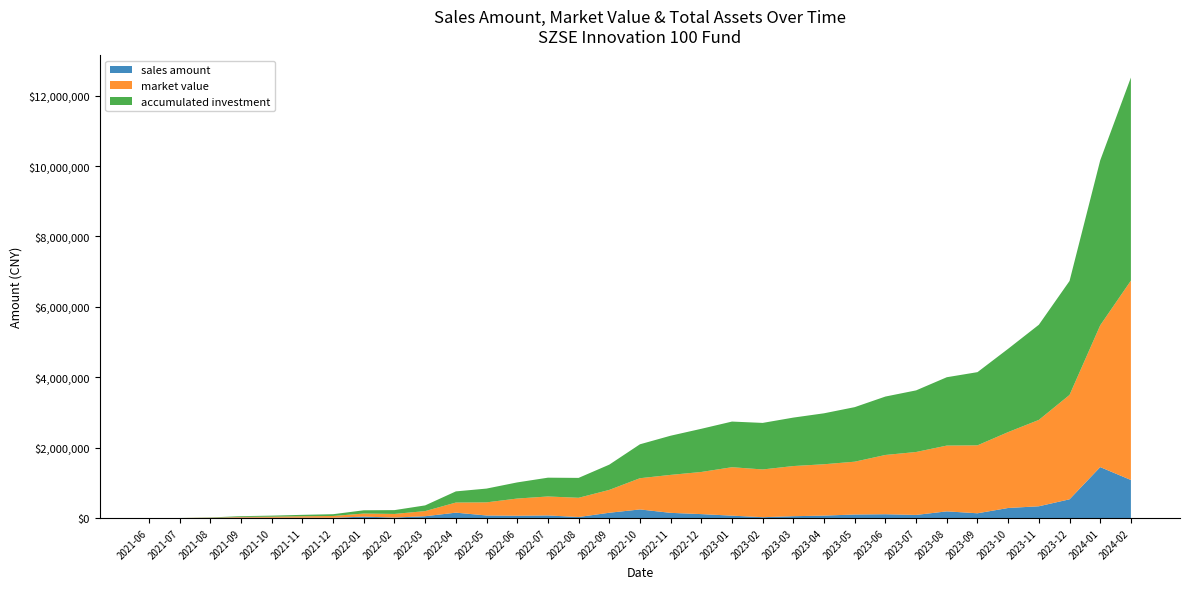

Reading right to left, transcribe all the data shown in this chart.

sales amount: 1082902.2	1449252.1	534222.4	336321.2	287737.6	137235.2	191535.5	90553.8	110004.9	102092.7	71078.1	54186.6	25759.9	69843.0	113716.1	149173.3	246373.6	152202.8	31259.4	75615.2	67020.0	74485.7	154861.5	53482.4	15926.6	42168.9	9742.9	10529.9	9444.4	14073.2	5475.8	1055.2	0.0
market value: 5663725.6	4027965.2	2964830.5	2453218.5	2155918.3	1930171.7	1868841.8	1787717.2	1683782.4	1500821.0	1458951.2	1424833.9	1356425.3	1376009.2	1196905.2	1078694.6	886918.2	648936.0	545978.3	538941.0	488777.0	372843.1	287174.0	145746.2	102748.3	87707.6	50700.7	41742.3	30656.6	20528.6	6489.0	1055.2	0.0
accumulated investment: 5769332.1	4686429.9	3237177.7	2702955.3	2366634.1	2078896.5	1941661.3	1750125.8	1659572.0	1549567.1	1447474.4	1376396.3	1322209.8	1296449.9	1226606.9	1112890.9	963717.6	717343.1	565141.2	533881.8	458266.7	391246.7	316761.0	161899.5	108417.0	92490.4	50321.5	40578.6	30048.6	20604.2	6531.0	1055.2	0.0